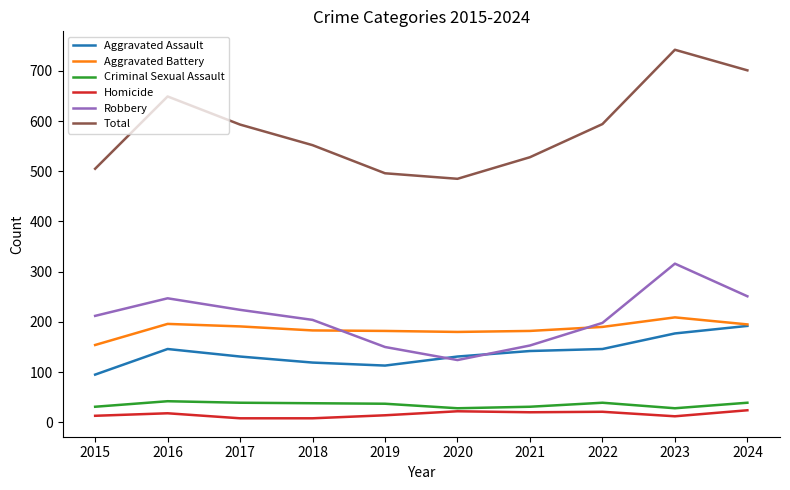

Which series has the largest total across all categories?

Total